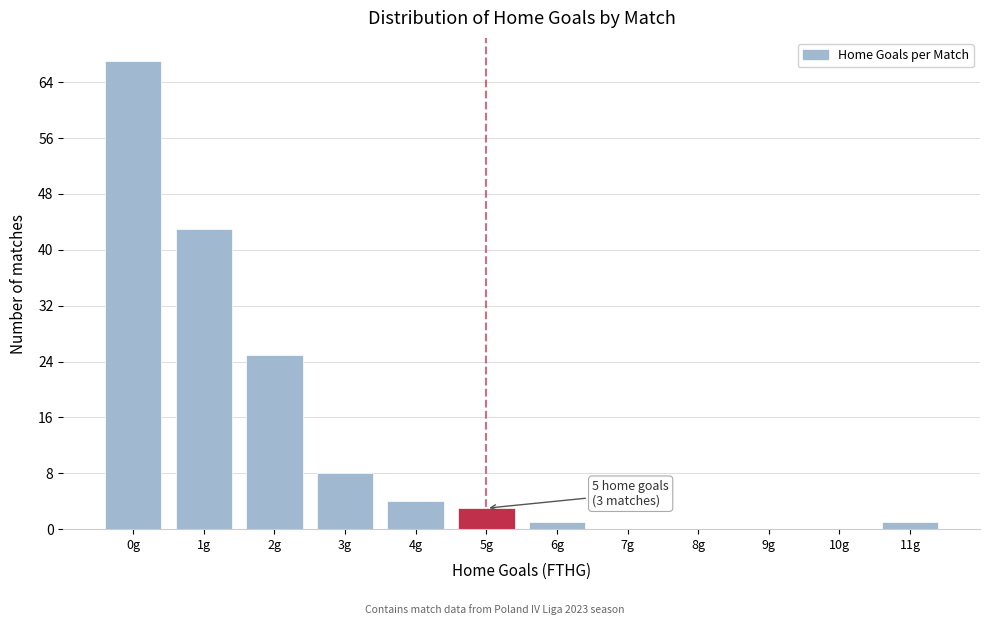

Reading left to right, list all the values displayed in this chart.

0g=67	1g=43	2g=25	3g=8	4g=4	5g=3	6g=1	7g=0	8g=0	9g=0	10g=0	11g=1